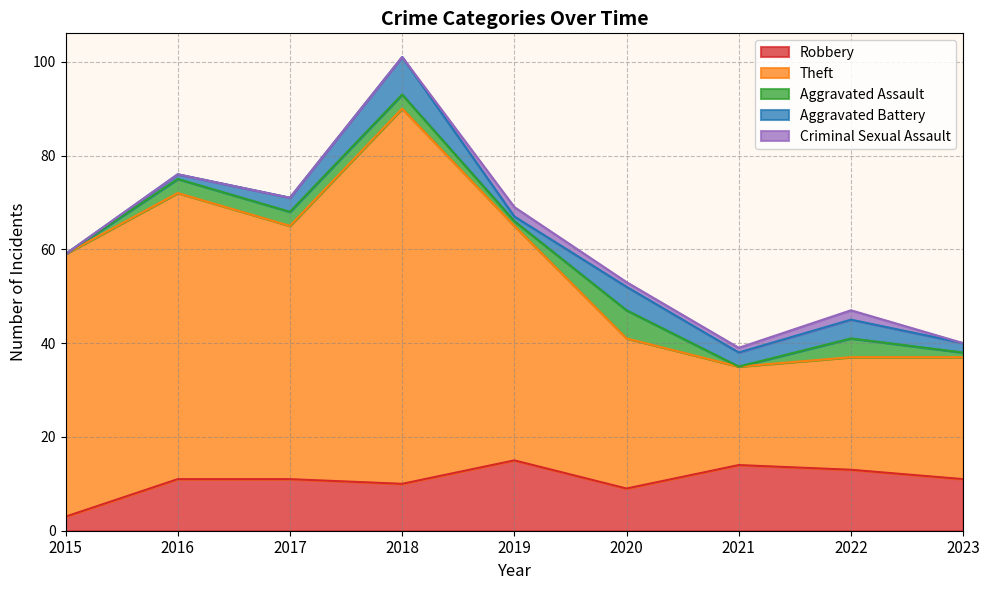

At how many categories does at least one series exceed 14?

9